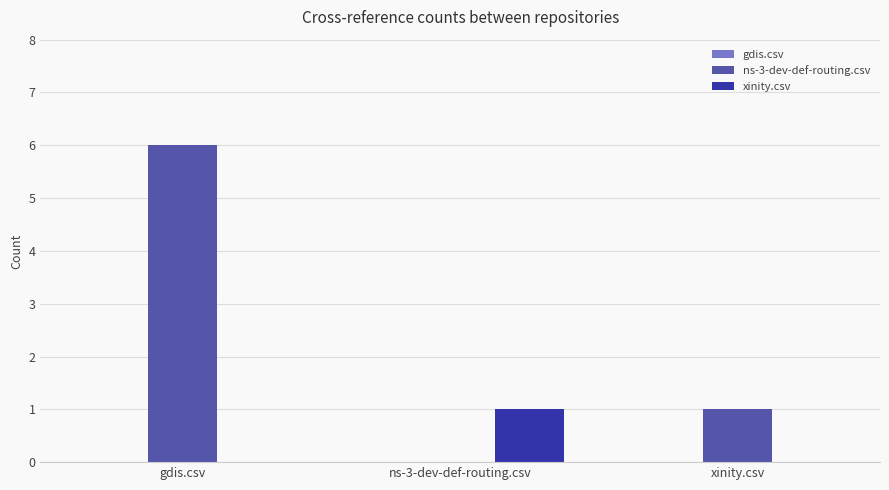

Read the ns-3-dev-def-routing.csv value at gdis.csv.

6